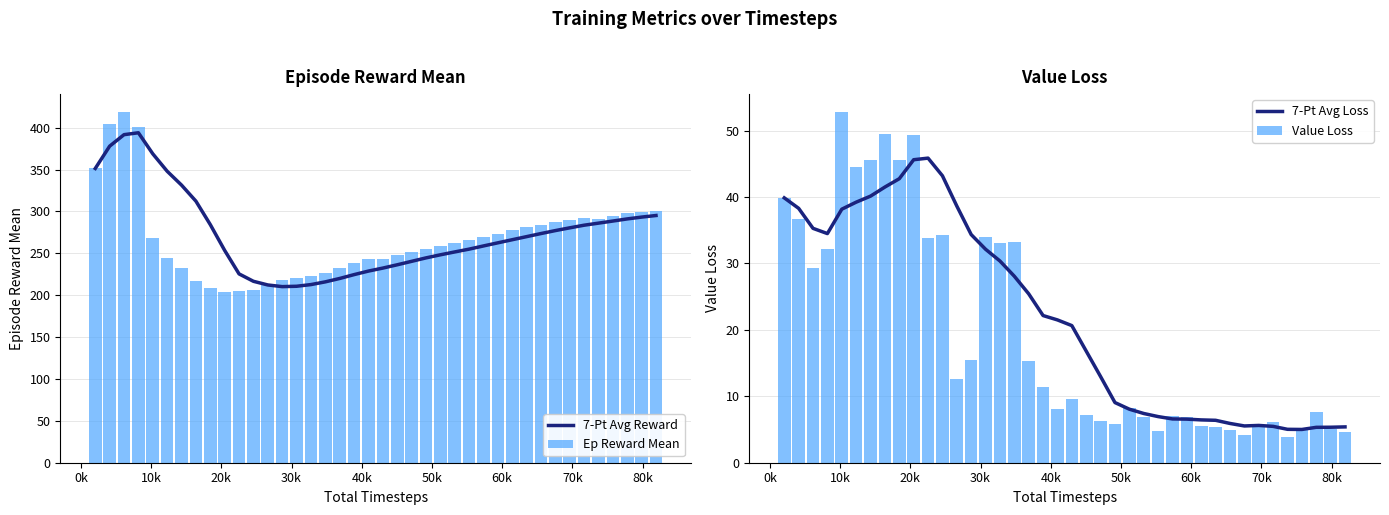

What is the average value of the 7-Pt Avg Reward series?

273.1